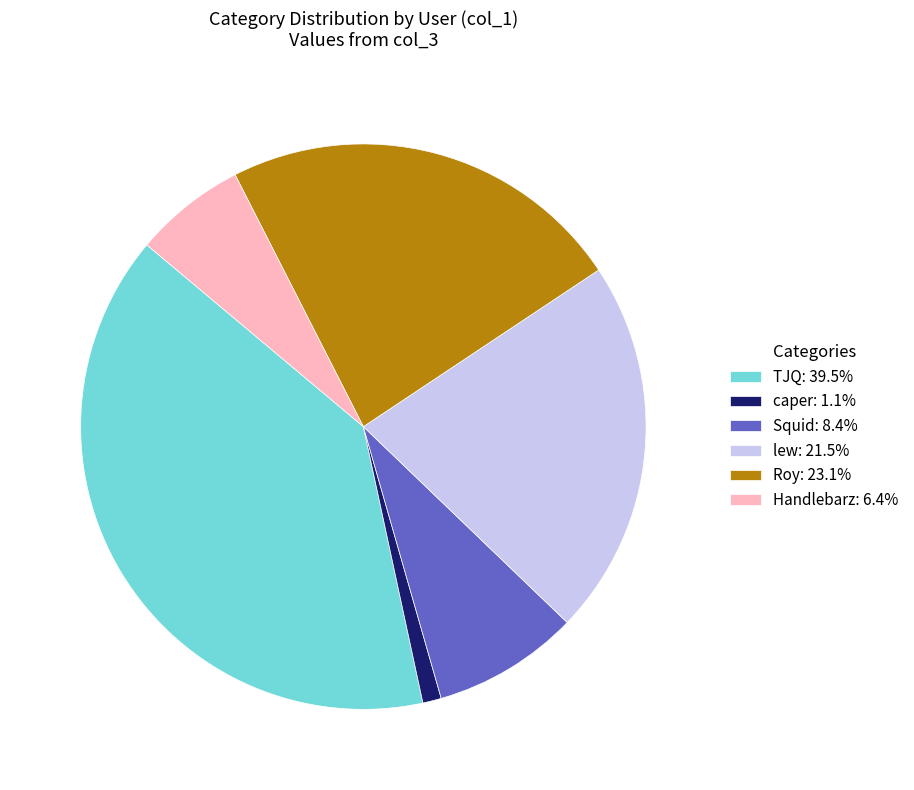

Do Handlebarz: 6.4% and Squid: 8.4% together represent more than half of the pie?

No